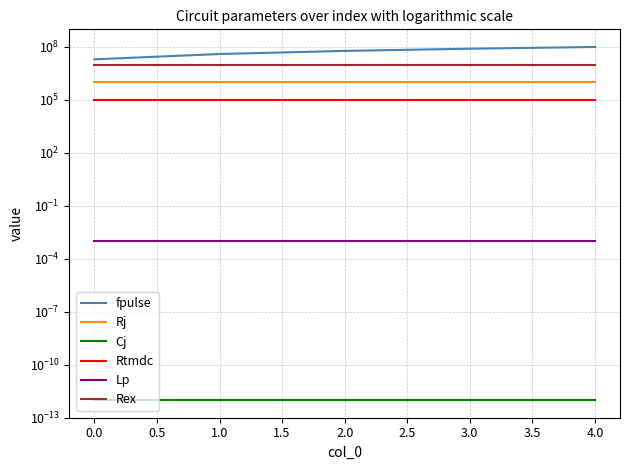

At how many categories does at least one series exceed 18862725?

5